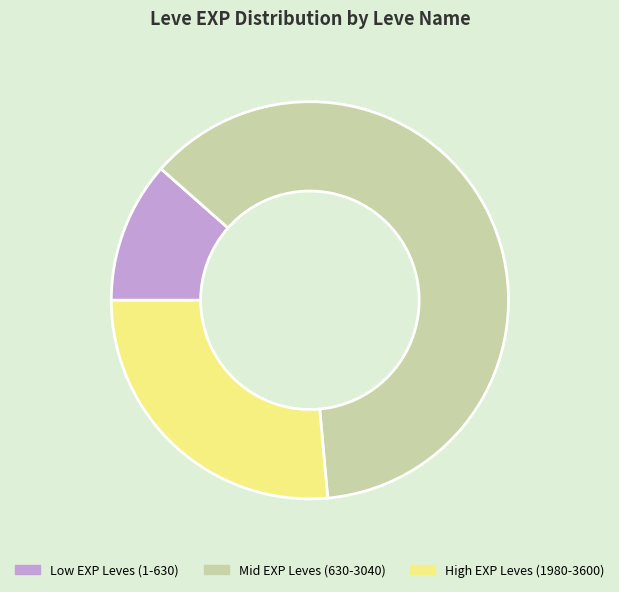

Which slice is the largest?

Mid EXP Leves (630-3040)